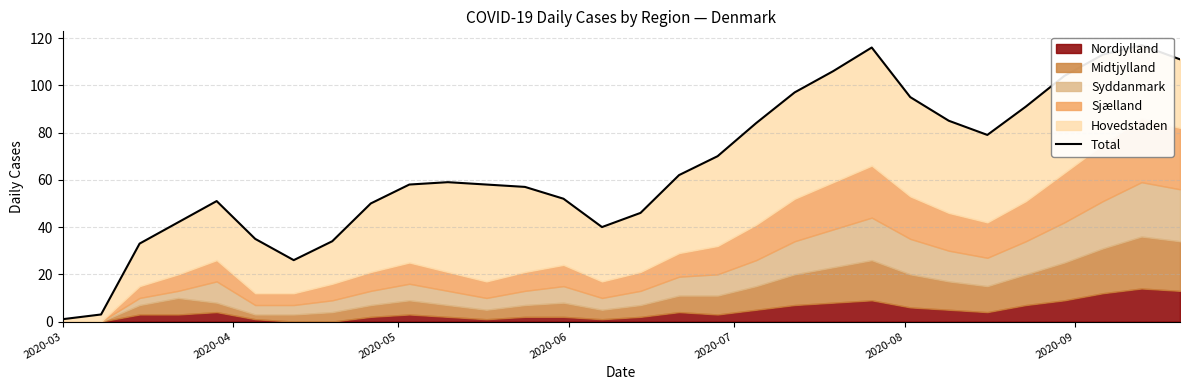

How many lines are shown in the chart?

1